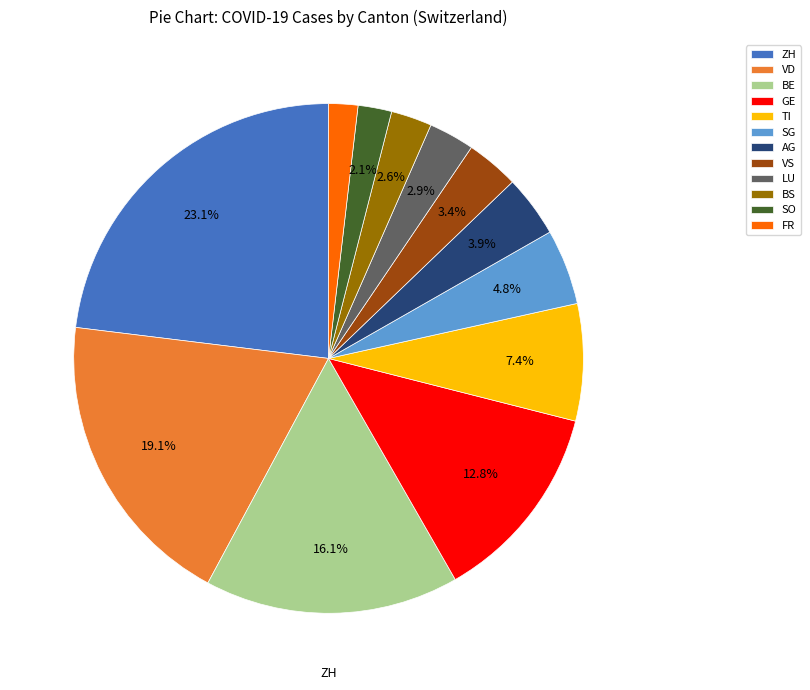

How many slices are in this pie chart?

12